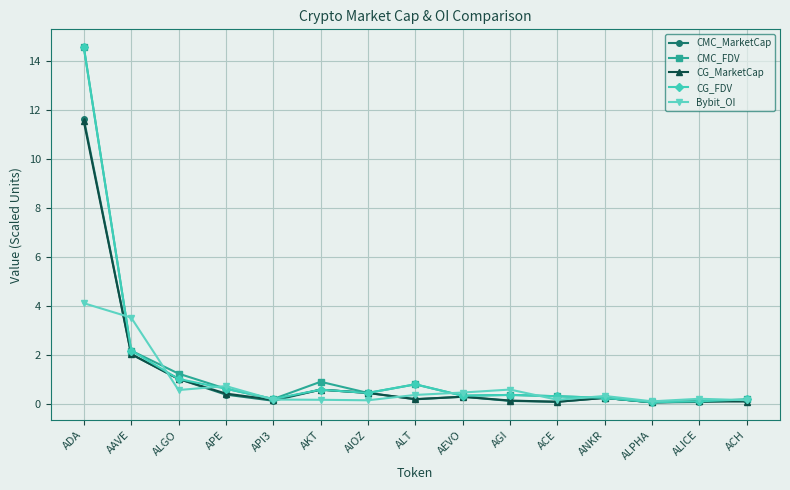

What is the label of the 13th point from the right?

ALGO